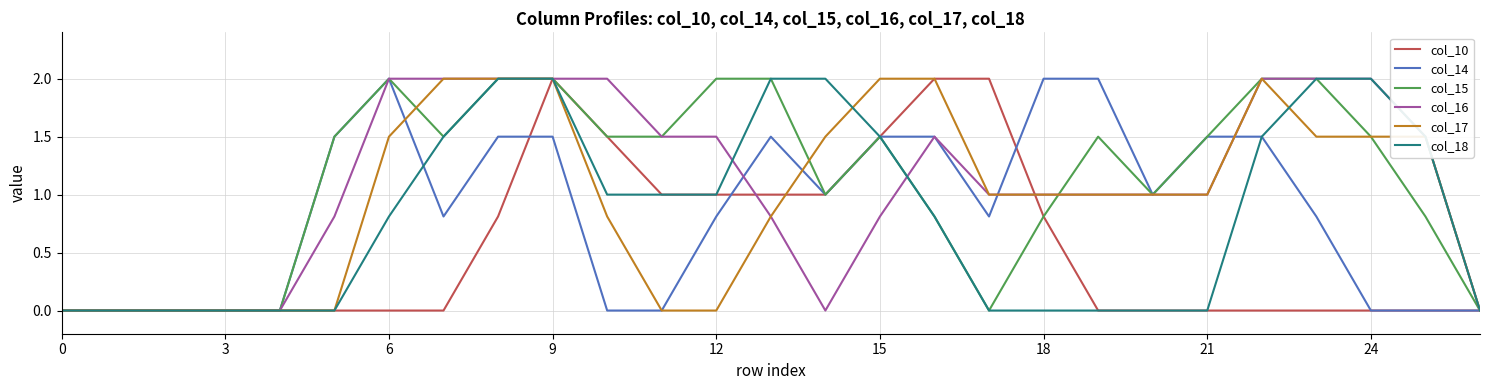

What is the maximum value shown in the chart?

2.0